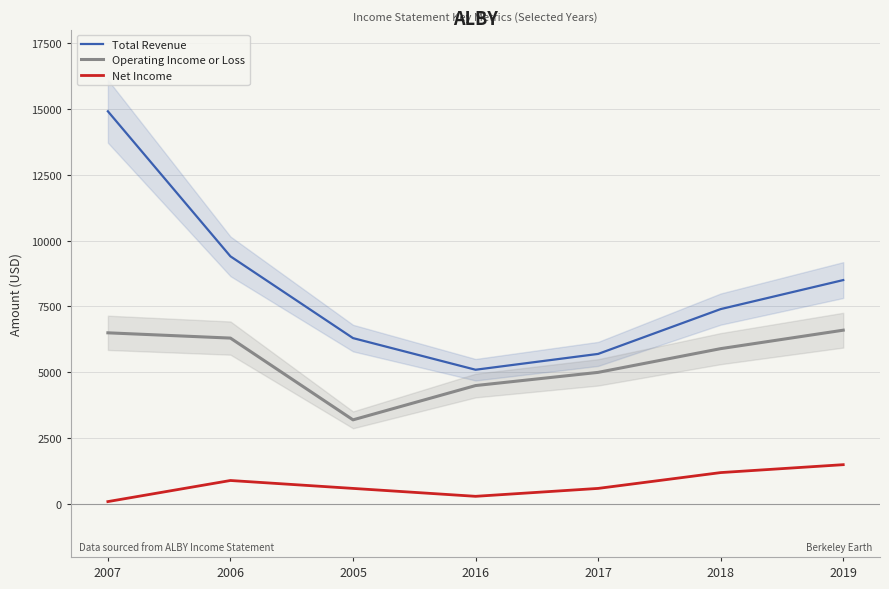

Read the Net Income value at 2005.

600